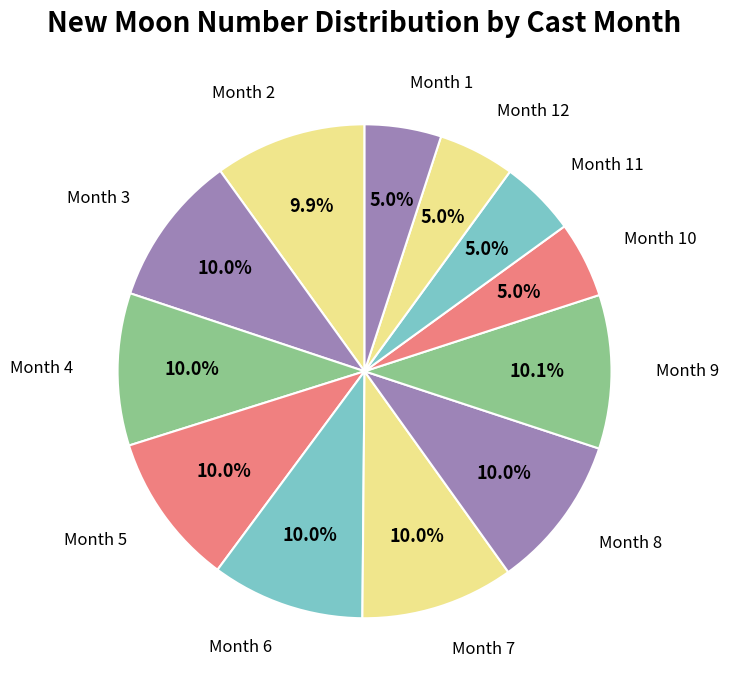

Does any single category account for the majority?

No